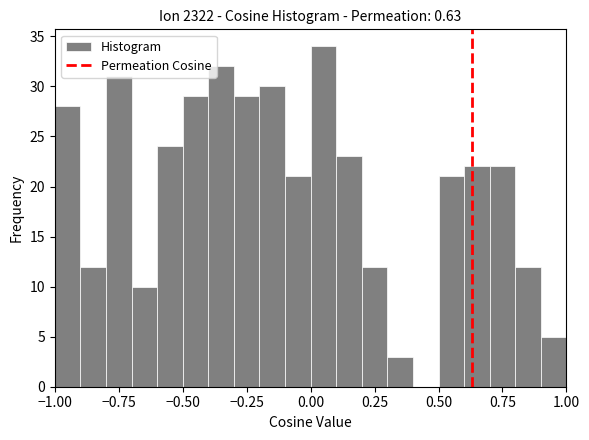

Around what value on the x-axis is the tallest bar? Give the approximate position of its centre, as read against the axis.

0.05